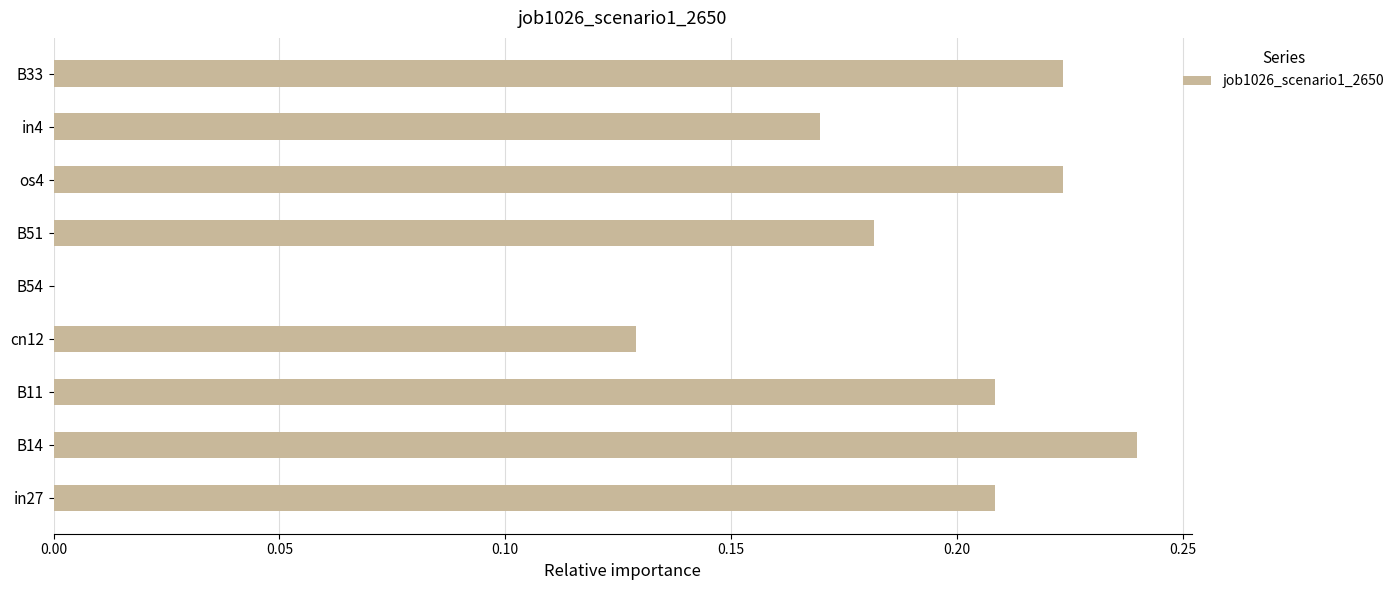

The chart shows a value of 0.1 at in27. True or false?

False